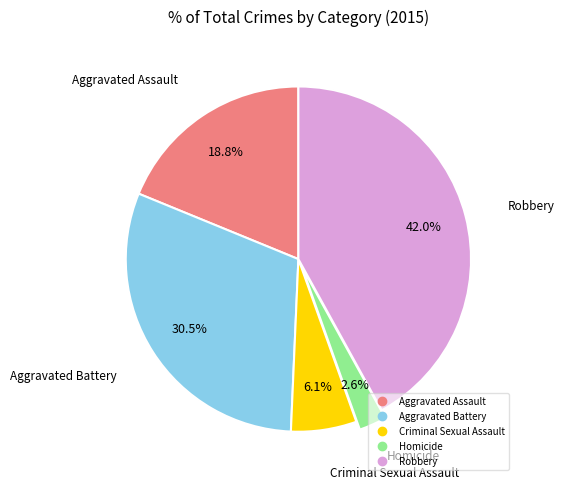

To the nearest percent, what is the difference between the largest and smallest slice percentages?

39%